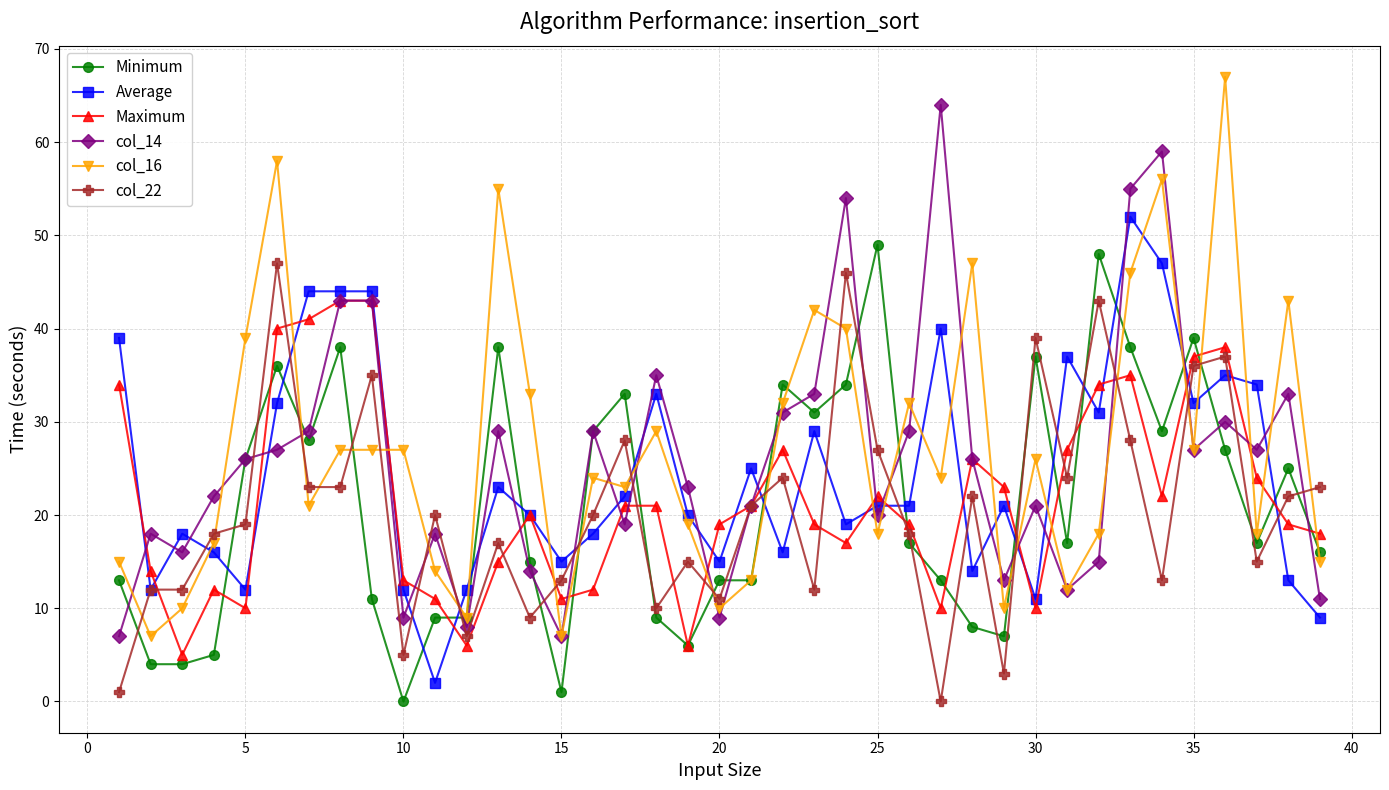

Which series has the widest spread of values?

col_16